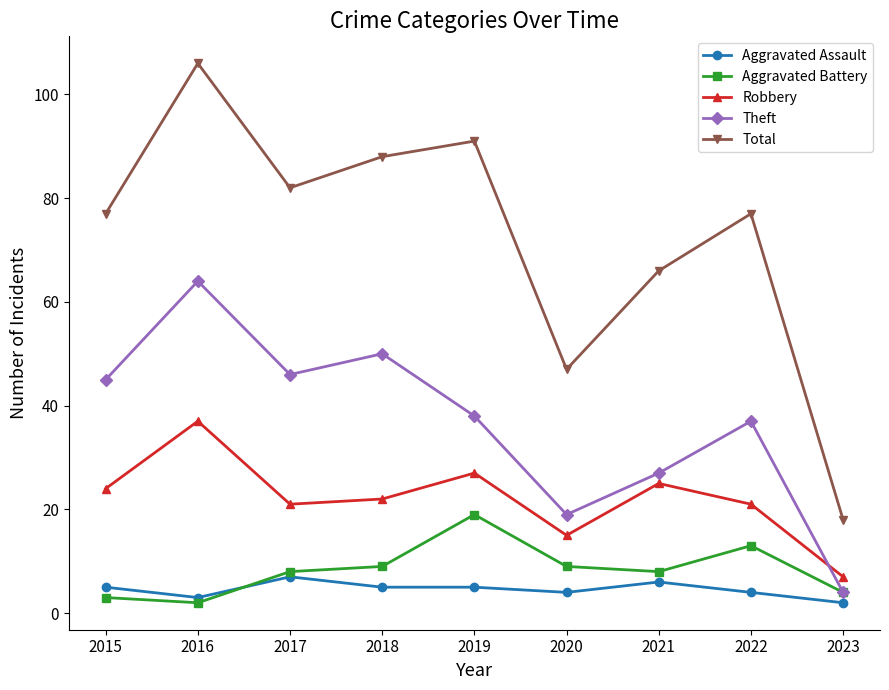

Where is Total nearest to the value 62?

2021